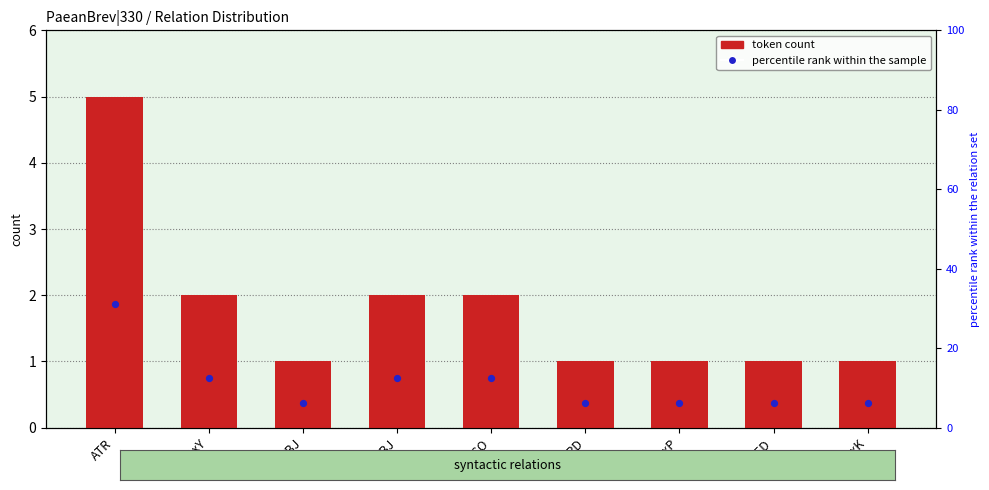

What is the total value across all series at SBJ?

7.2